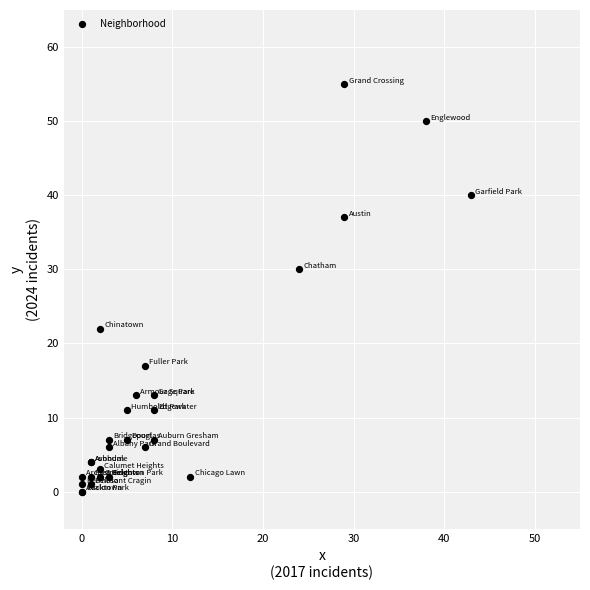

What Y value in the scatter plot is closest to 27?

30